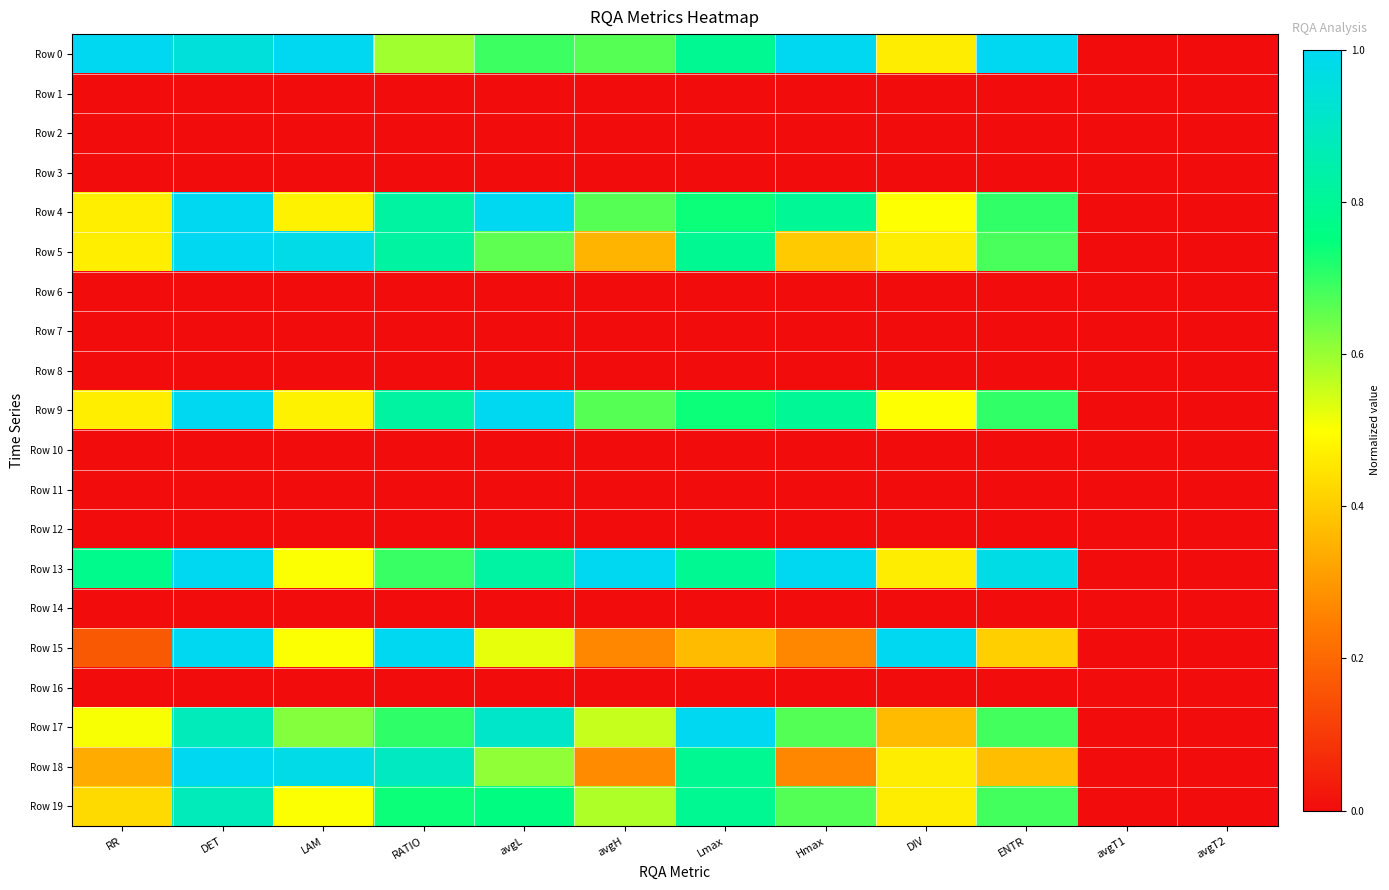

Reading right to left, transcribe all the data shown in this chart.

Row 0: avgT2=0.0	avgT1=0.0	ENTR=1.0	DIV=0.5	Hmax=1.0	Lmax=0.8	avgH=0.7	avgL=0.7	RATIO=0.6	LAM=1.0	DET=0.9	RR=1.0
Row 1: avgT2=0.0	avgT1=0.0	ENTR=0.0	DIV=0.0	Hmax=0.0	Lmax=0.0	avgH=0.0	avgL=0.0	RATIO=0.0	LAM=0.0	DET=0.0	RR=0.0
Row 2: avgT2=0.0	avgT1=0.0	ENTR=0.0	DIV=0.0	Hmax=0.0	Lmax=0.0	avgH=0.0	avgL=0.0	RATIO=0.0	LAM=0.0	DET=0.0	RR=0.0
Row 3: avgT2=0.0	avgT1=0.0	ENTR=0.0	DIV=0.0	Hmax=0.0	Lmax=0.0	avgH=0.0	avgL=0.0	RATIO=0.0	LAM=0.0	DET=0.0	RR=0.0
Row 4: avgT2=0.0	avgT1=0.0	ENTR=0.7	DIV=0.5	Hmax=0.8	Lmax=0.7	avgH=0.7	avgL=1.0	RATIO=0.8	LAM=0.5	DET=1.0	RR=0.5
Row 5: avgT2=0.0	avgT1=0.0	ENTR=0.7	DIV=0.5	Hmax=0.4	Lmax=0.8	avgH=0.4	avgL=0.7	RATIO=0.8	LAM=1.0	DET=1.0	RR=0.5
Row 6: avgT2=0.0	avgT1=0.0	ENTR=0.0	DIV=0.0	Hmax=0.0	Lmax=0.0	avgH=0.0	avgL=0.0	RATIO=0.0	LAM=0.0	DET=0.0	RR=0.0
Row 7: avgT2=0.0	avgT1=0.0	ENTR=0.0	DIV=0.0	Hmax=0.0	Lmax=0.0	avgH=0.0	avgL=0.0	RATIO=0.0	LAM=0.0	DET=0.0	RR=0.0
Row 8: avgT2=0.0	avgT1=0.0	ENTR=0.0	DIV=0.0	Hmax=0.0	Lmax=0.0	avgH=0.0	avgL=0.0	RATIO=0.0	LAM=0.0	DET=0.0	RR=0.0
Row 9: avgT2=0.0	avgT1=0.0	ENTR=0.7	DIV=0.5	Hmax=0.8	Lmax=0.7	avgH=0.7	avgL=1.0	RATIO=0.8	LAM=0.5	DET=1.0	RR=0.5
Row 10: avgT2=0.0	avgT1=0.0	ENTR=0.0	DIV=0.0	Hmax=0.0	Lmax=0.0	avgH=0.0	avgL=0.0	RATIO=0.0	LAM=0.0	DET=0.0	RR=0.0
Row 11: avgT2=0.0	avgT1=0.0	ENTR=0.0	DIV=0.0	Hmax=0.0	Lmax=0.0	avgH=0.0	avgL=0.0	RATIO=0.0	LAM=0.0	DET=0.0	RR=0.0
Row 12: avgT2=0.0	avgT1=0.0	ENTR=0.0	DIV=0.0	Hmax=0.0	Lmax=0.0	avgH=0.0	avgL=0.0	RATIO=0.0	LAM=0.0	DET=0.0	RR=0.0
Row 13: avgT2=0.0	avgT1=0.0	ENTR=1.0	DIV=0.5	Hmax=1.0	Lmax=0.8	avgH=1.0	avgL=0.8	RATIO=0.7	LAM=0.5	DET=1.0	RR=0.8
Row 14: avgT2=0.0	avgT1=0.0	ENTR=0.0	DIV=0.0	Hmax=0.0	Lmax=0.0	avgH=0.0	avgL=0.0	RATIO=0.0	LAM=0.0	DET=0.0	RR=0.0
Row 15: avgT2=0.0	avgT1=0.0	ENTR=0.4	DIV=1.0	Hmax=0.3	Lmax=0.4	avgH=0.3	avgL=0.5	RATIO=1.0	LAM=0.5	DET=1.0	RR=0.2
Row 16: avgT2=0.0	avgT1=0.0	ENTR=0.0	DIV=0.0	Hmax=0.0	Lmax=0.0	avgH=0.0	avgL=0.0	RATIO=0.0	LAM=0.0	DET=0.0	RR=0.0
Row 17: avgT2=0.0	avgT1=0.0	ENTR=0.7	DIV=0.4	Hmax=0.7	Lmax=1.0	avgH=0.6	avgL=0.9	RATIO=0.7	LAM=0.6	DET=0.9	RR=0.5
Row 18: avgT2=0.0	avgT1=0.0	ENTR=0.4	DIV=0.5	Hmax=0.3	Lmax=0.8	avgH=0.3	avgL=0.6	RATIO=0.9	LAM=1.0	DET=1.0	RR=0.3
Row 19: avgT2=0.0	avgT1=0.0	ENTR=0.7	DIV=0.5	Hmax=0.7	Lmax=0.8	avgH=0.6	avgL=0.8	RATIO=0.7	LAM=0.5	DET=0.9	RR=0.4